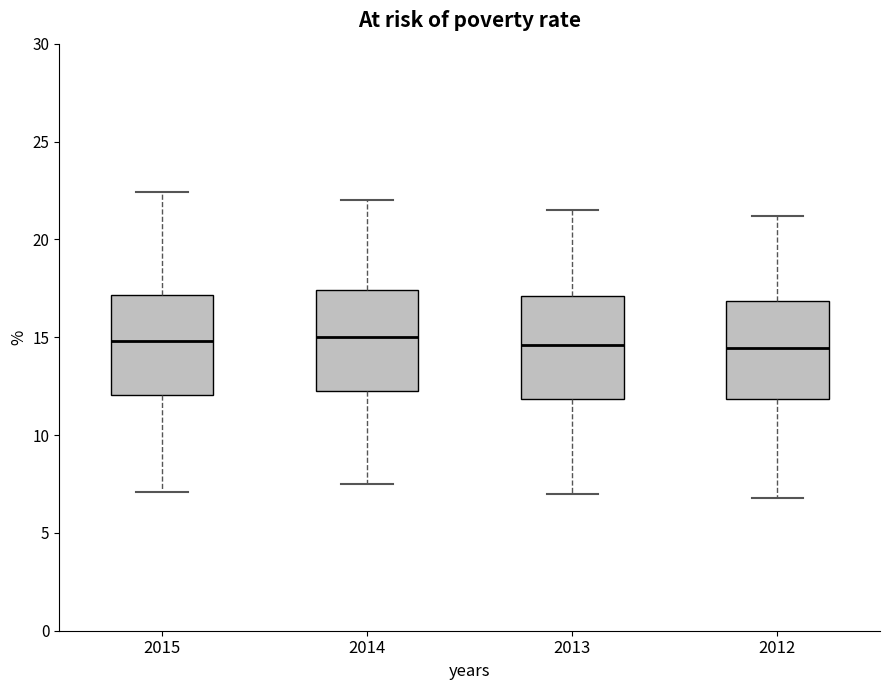

Where does the lower whisker of the box at x = 2013 end on the y-axis? The values are not printed on the chart, so give them approximately, as read against the axis.

7.0